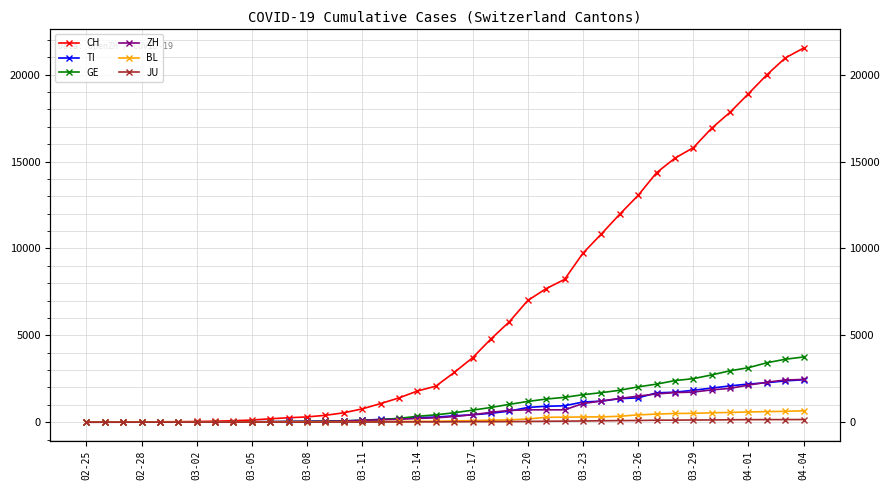

How many positive values does the JU series have?

38